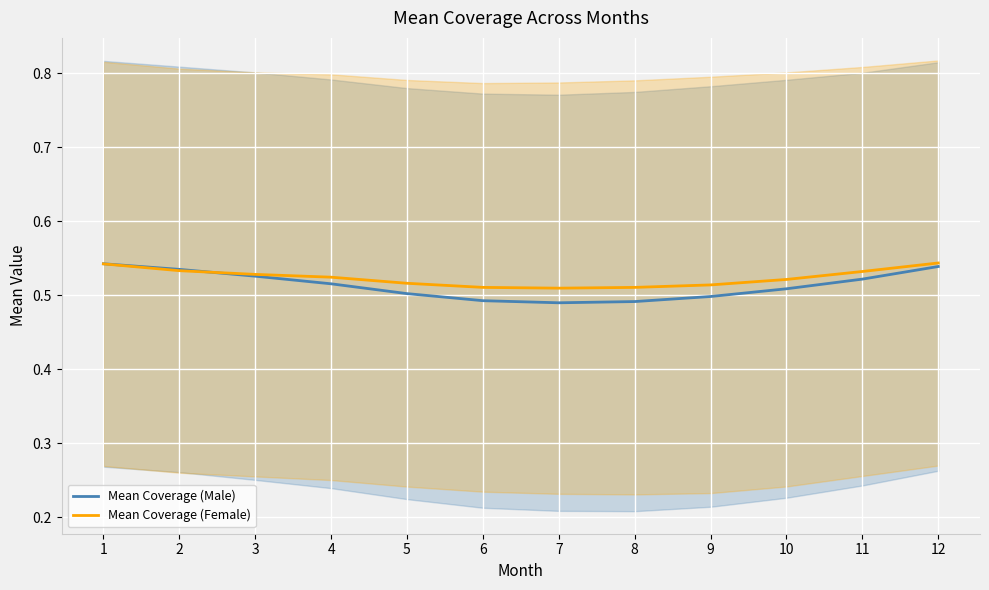

After their last crossing, which series has the higher values: Mean Coverage (Female) or Mean Coverage (Male)?

Mean Coverage (Female)